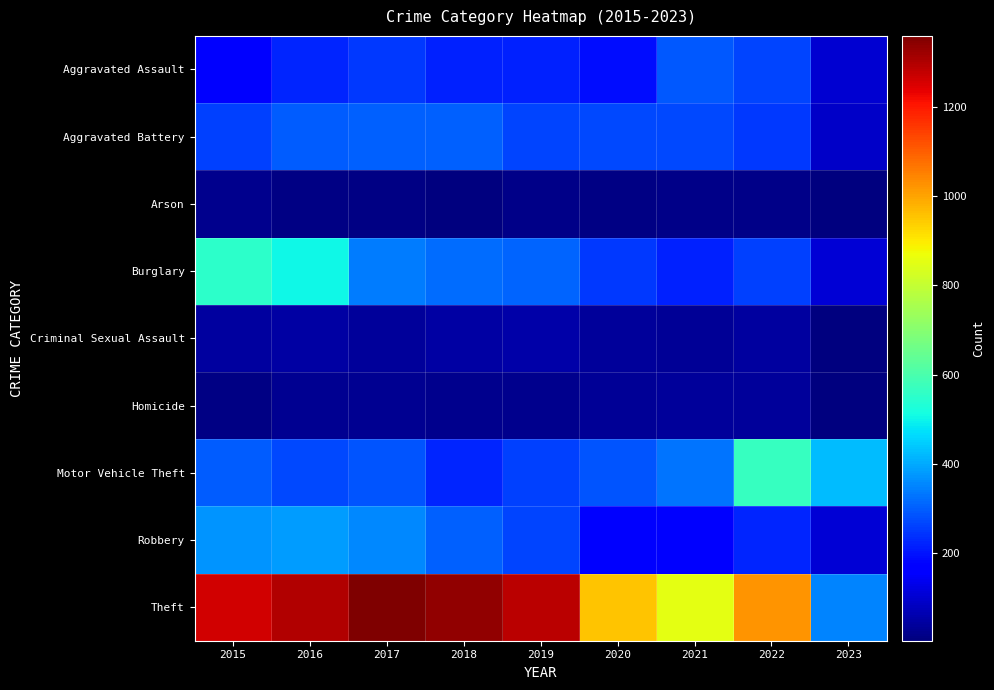

Which series has the largest total across all categories?

Theft